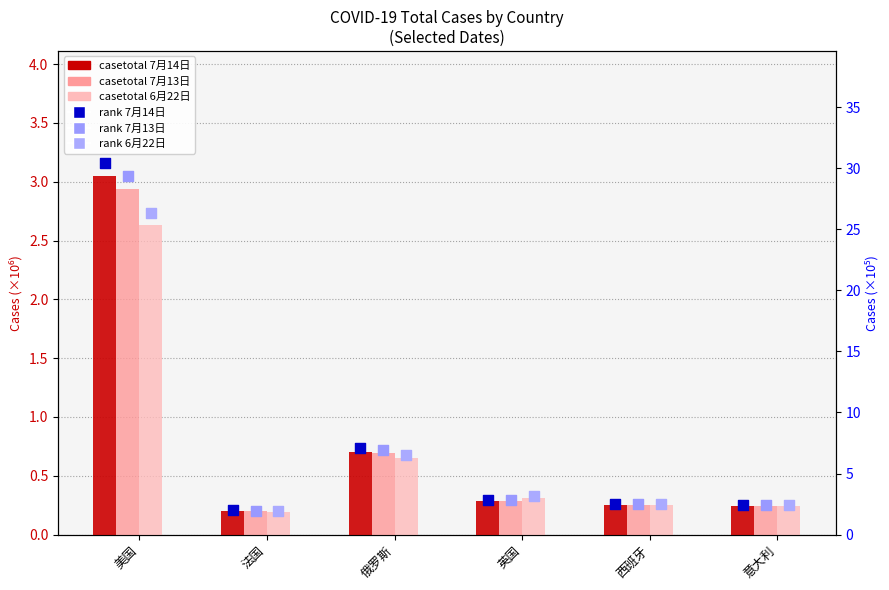

Which series reaches the maximum Y coordinate?

rank 7月14日